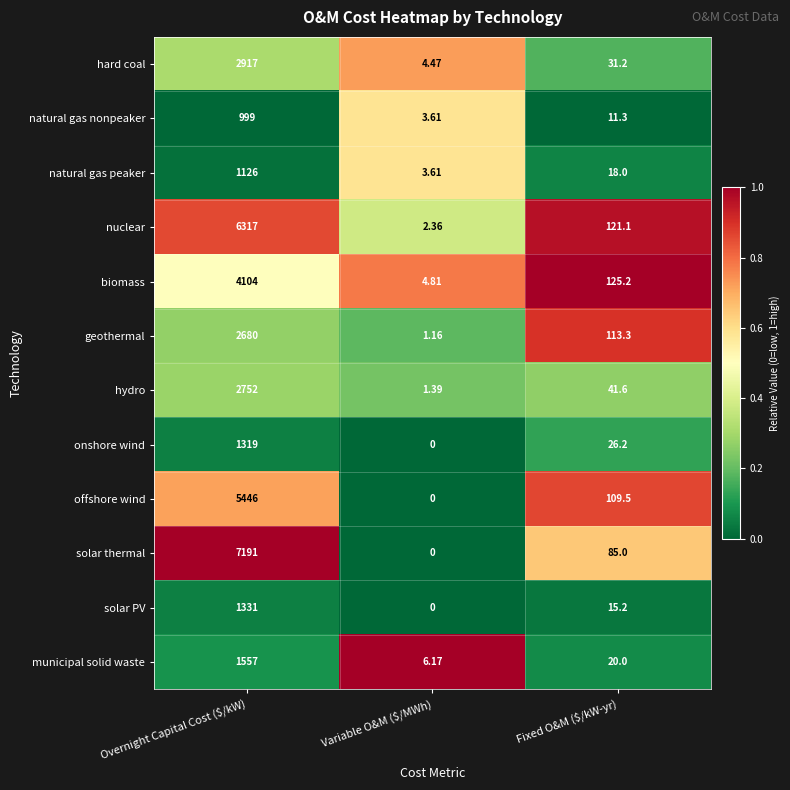

Which category has the lowest value in the biomass series?

Variable O&M ($/MWh)